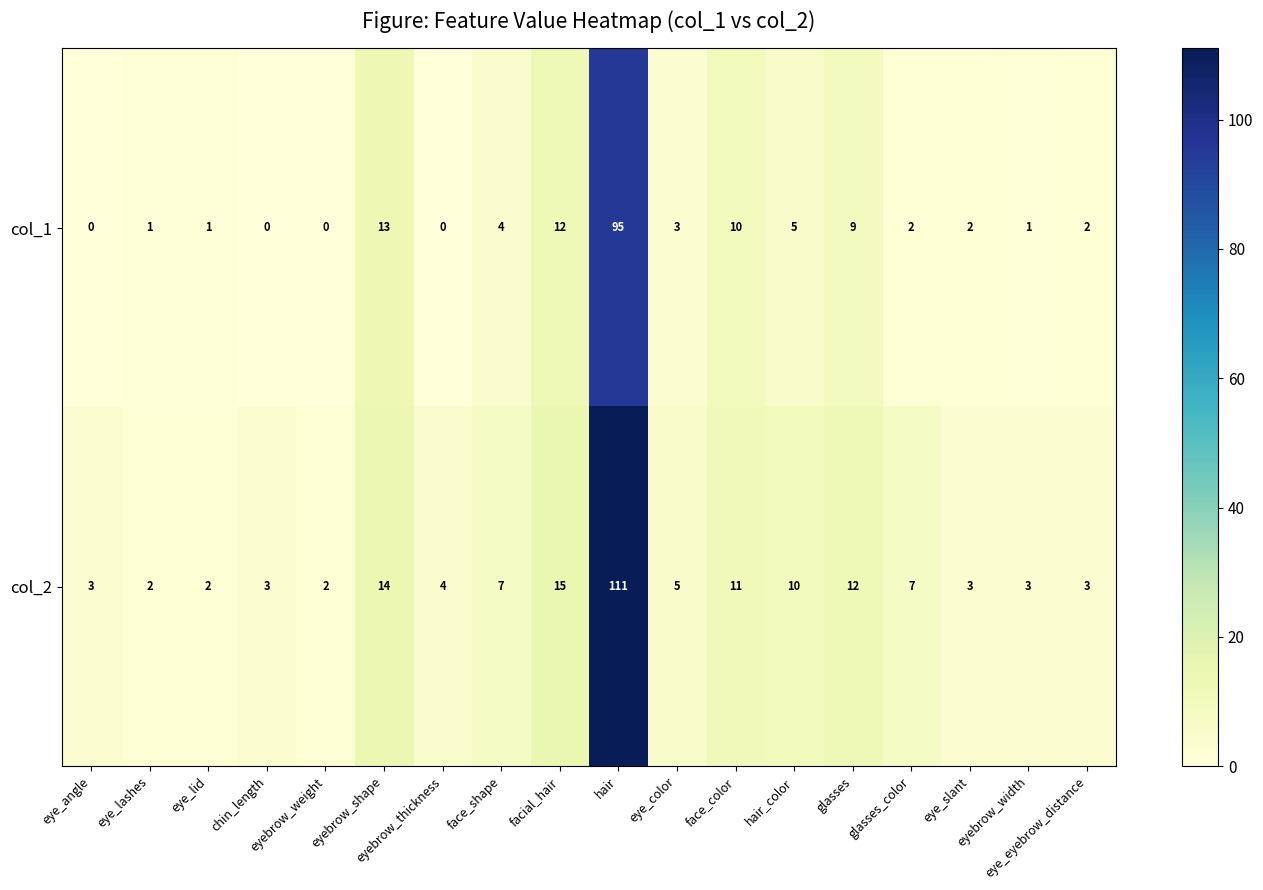

Which series has the largest total across all categories?

col_2